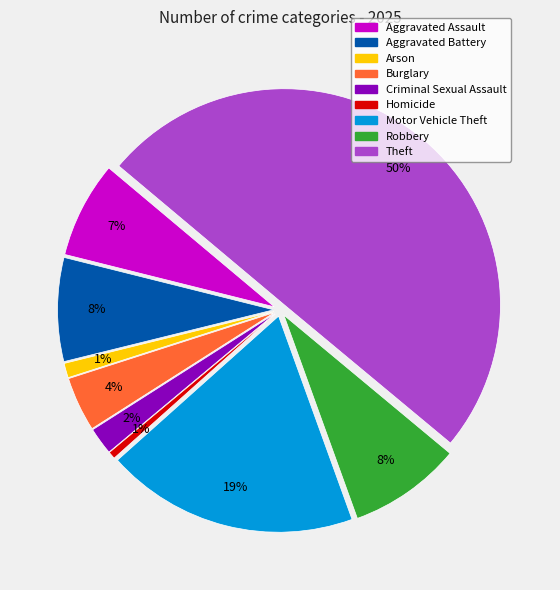

Which category has the smallest portion of the pie?

Homicide